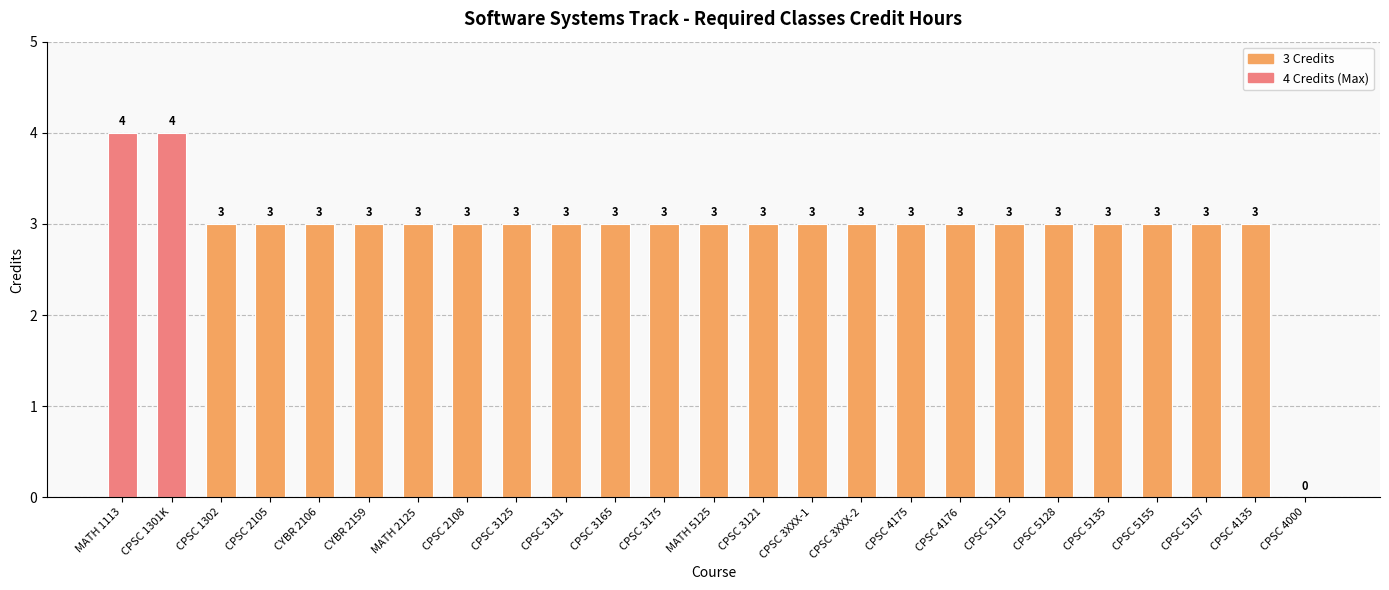

Approximately how many times larger is the value at CPSC 3XXX-1 compared to CPSC 4175?

1.0